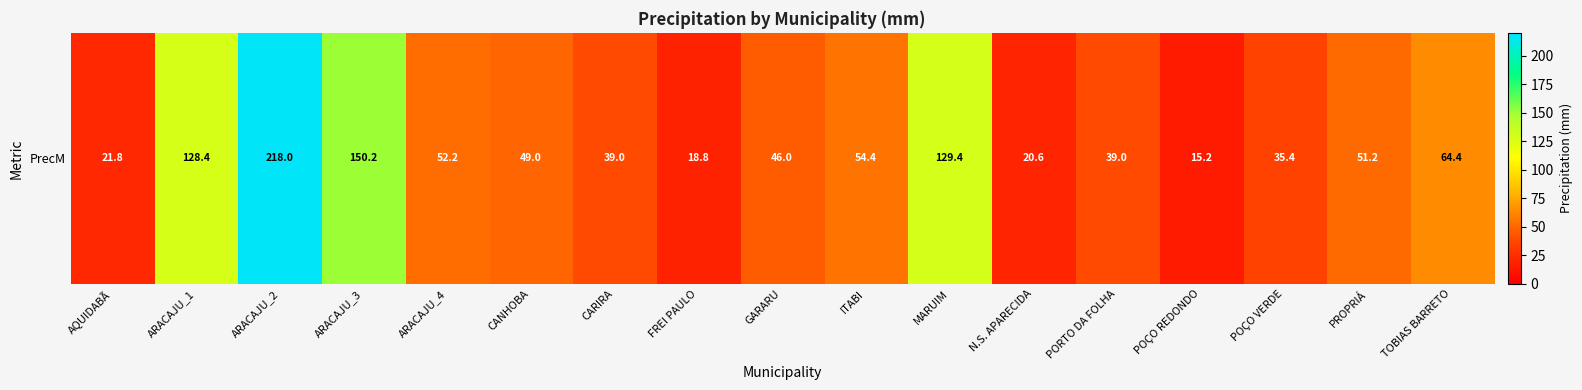

Approximately how many times larger is the value at GARARU compared to ARACAJU_2?

0.2